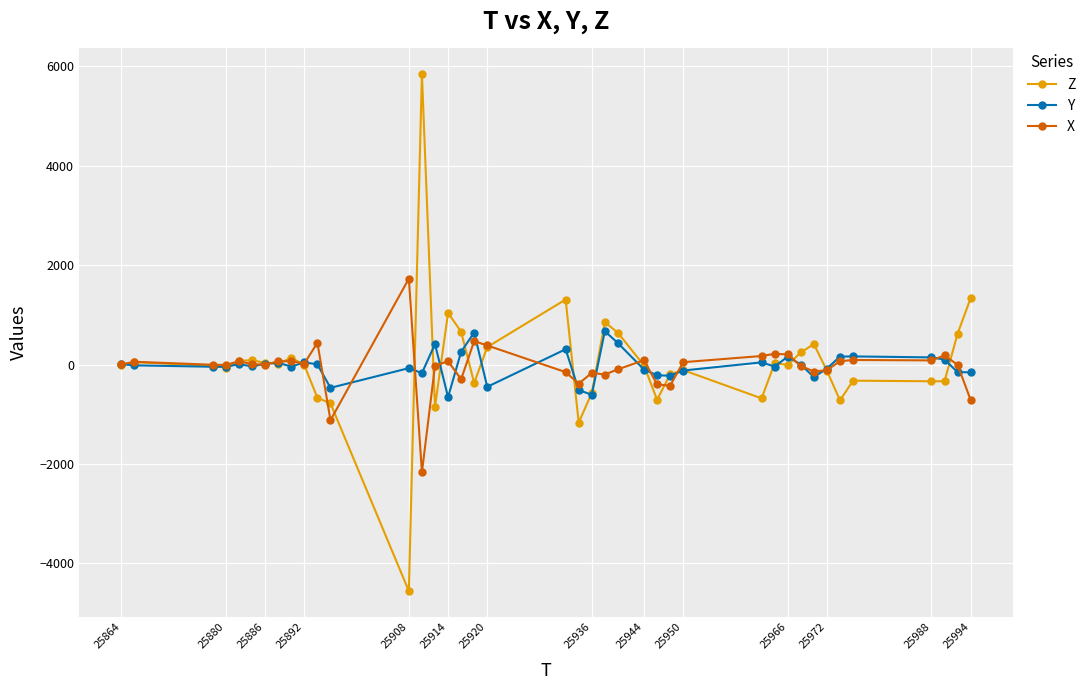

True or false: Z has more than 1 interior local peaks.

True